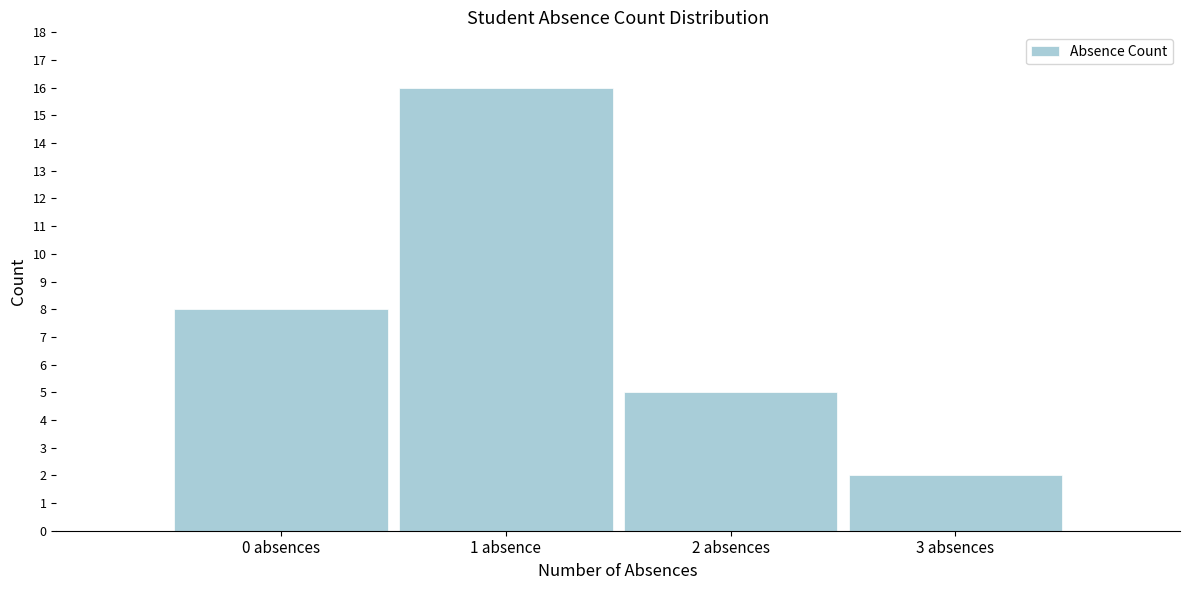

Reading left to right, transcribe all the data shown in this chart.

0 absences=8	1 absence=16	2 absences=5	3 absences=2